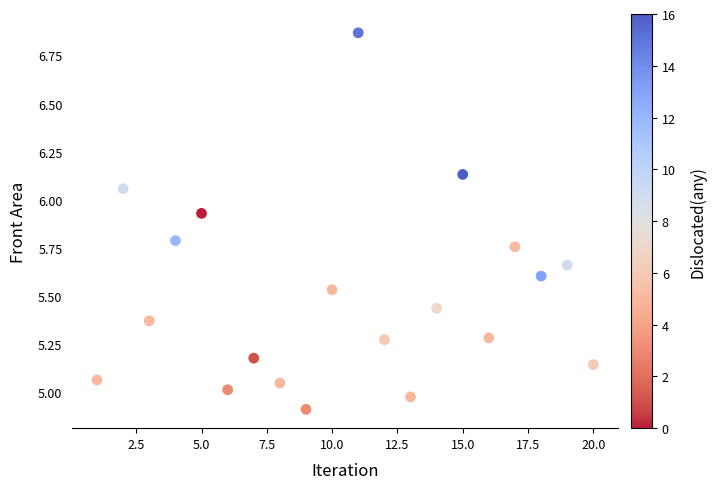

What is the range of Y values (max minus min)?

2.0